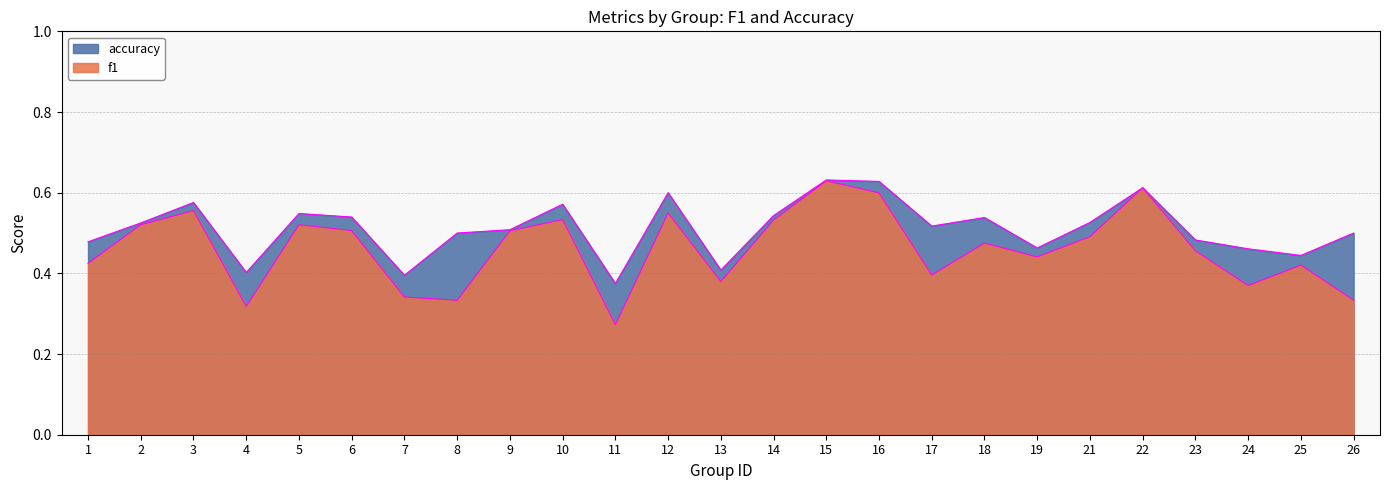

Reading left to right, what are all the values shown in this chart?

f1: 0.4	0.5	0.6	0.3	0.5	0.5	0.3	0.3	0.5	0.5	0.3	0.6	0.4	0.5	0.6	0.6	0.4	0.5	0.4	0.5	0.6	0.5	0.4	0.4	0.3
accuracy: 0.5	0.5	0.6	0.4	0.5	0.5	0.4	0.5	0.5	0.6	0.4	0.6	0.4	0.5	0.6	0.6	0.5	0.5	0.5	0.5	0.6	0.5	0.5	0.4	0.5